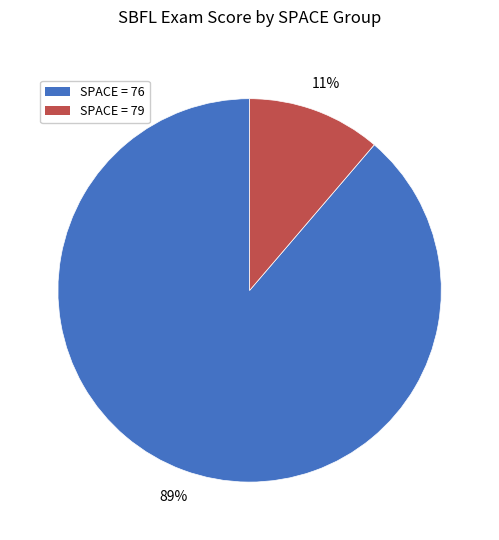

Which category has the smallest portion of the pie?

SPACE = 79